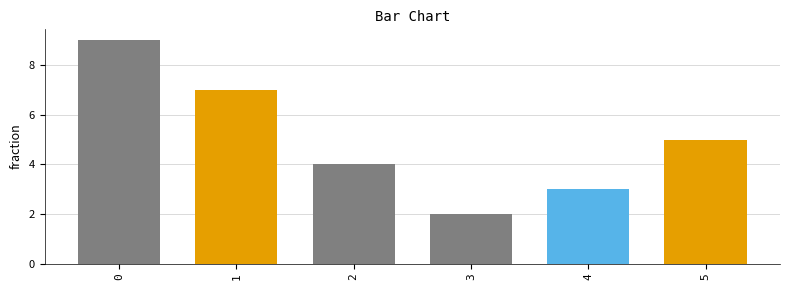

Does the chart contain stacked bars?

No